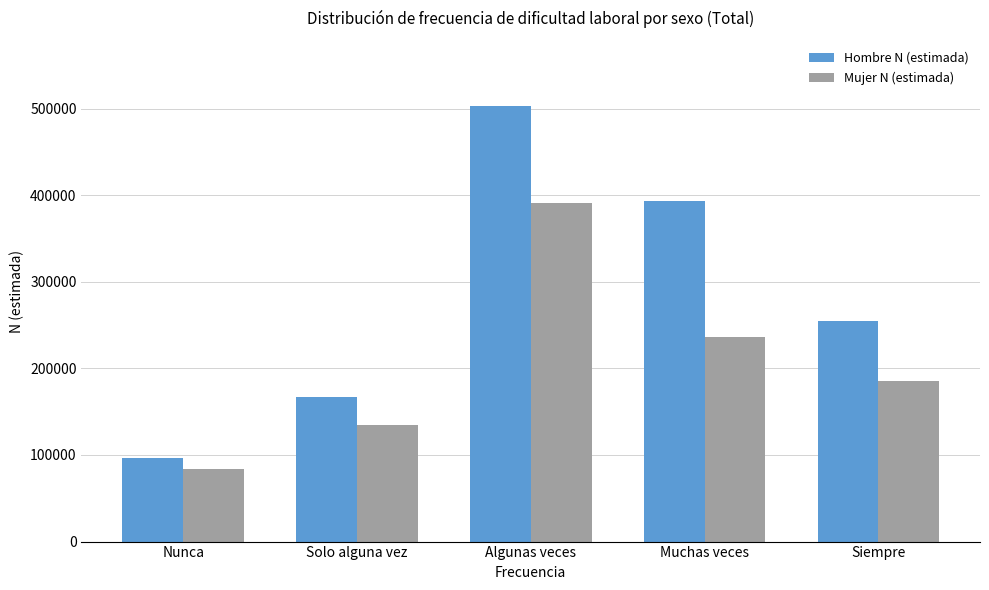

Is it true that Mujer N (estimada) equals 126660 at Muchas veces?

False